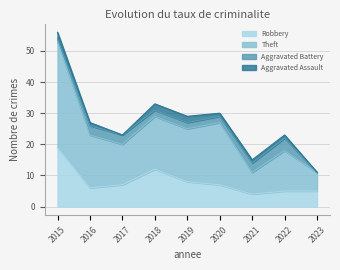

At which category is the sum across all series the highest?

2015